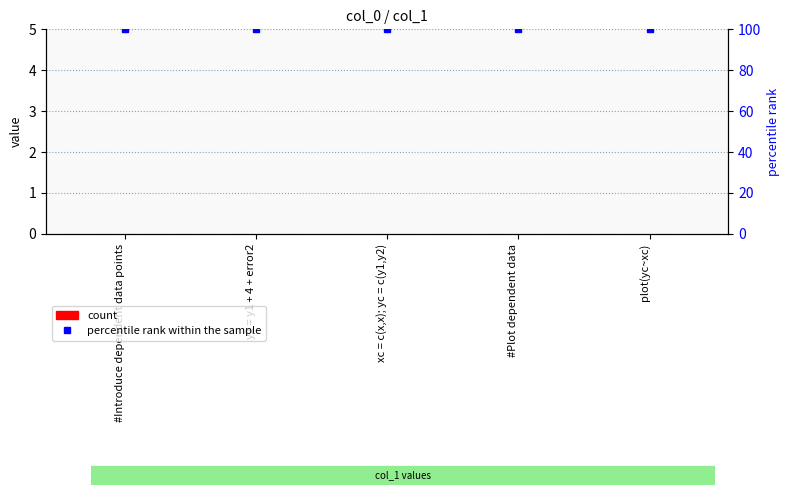

What value does the percentile rank within the sample series have at y2 = y1 + 4 + error2?

100